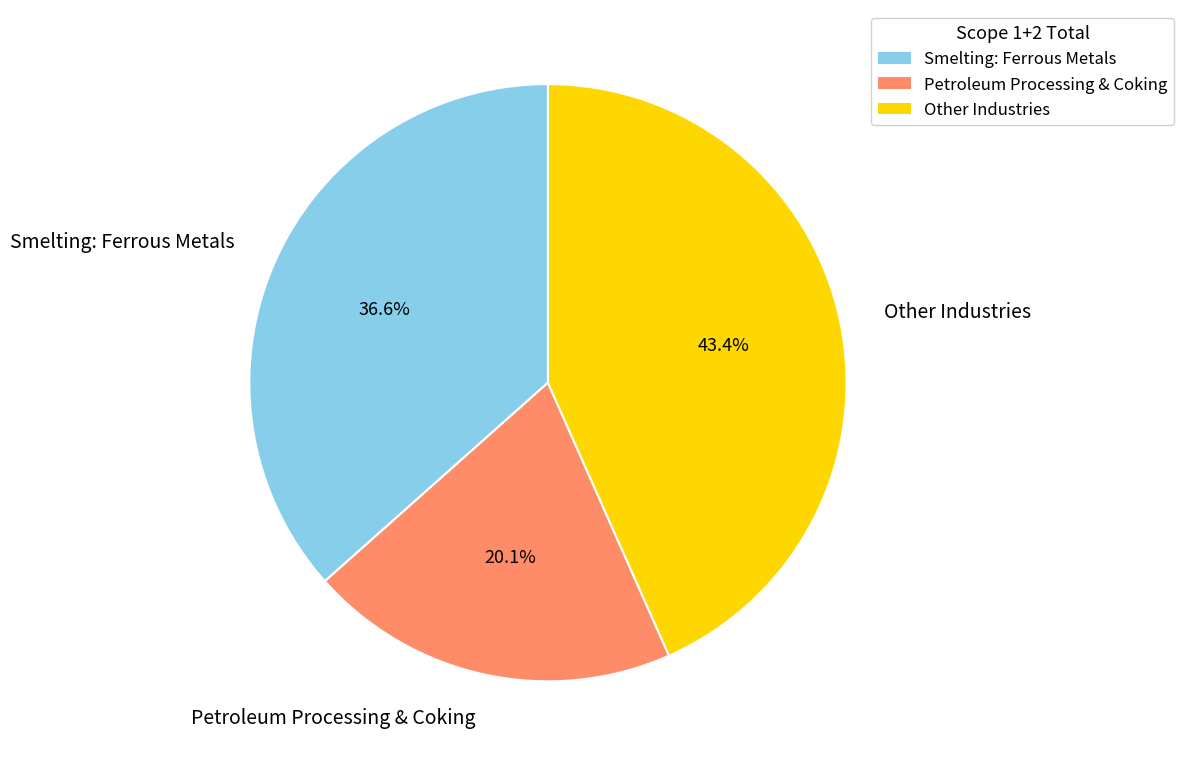

How many segments does this pie chart have?

3